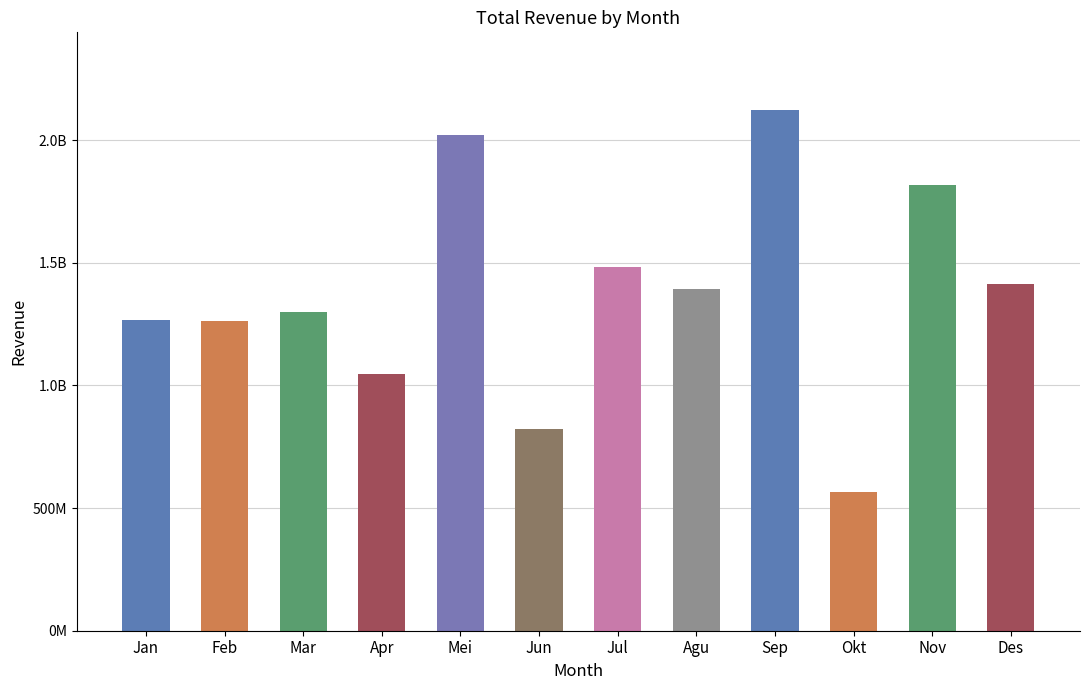

Reading left to right, what are all the values shown in this chart?

1268432551.5	1260495873.0	1299033628.5	1045165899.0	2020724884.5	824002294.5	1482200907.0	1394865726.9	2120997789.0	564773176.5	1816768342.5	1414550307.0